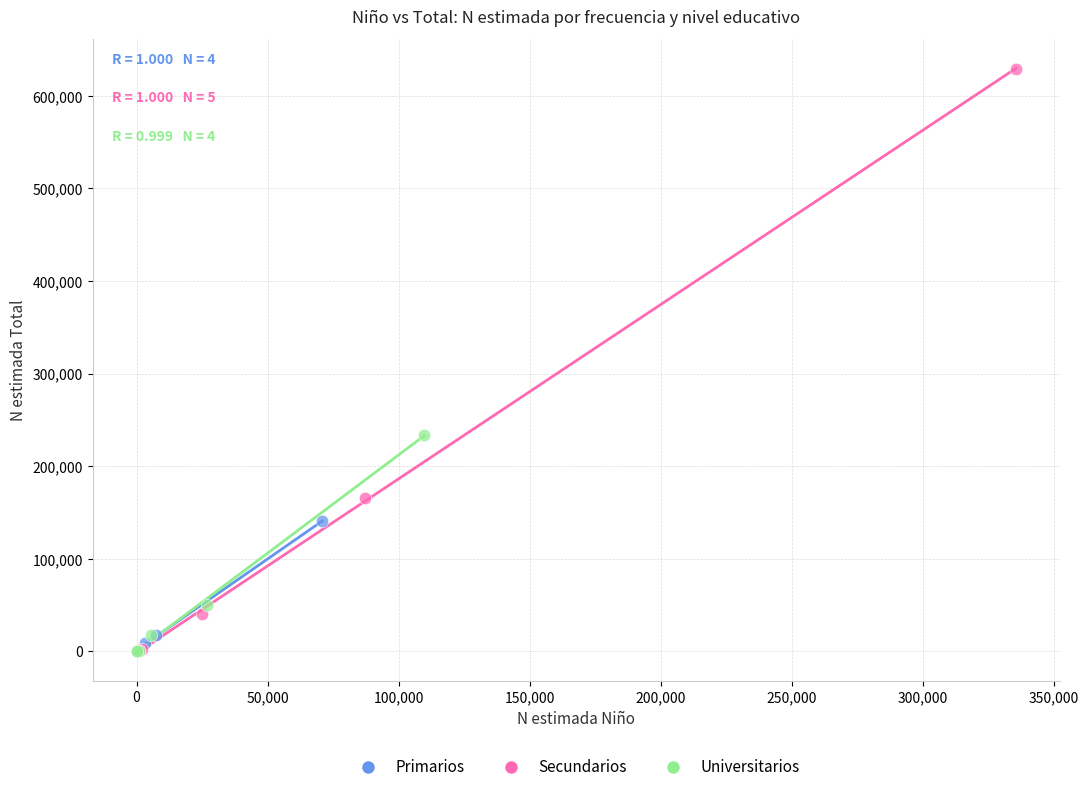

Which series contains the highest Y value?

Secundarios